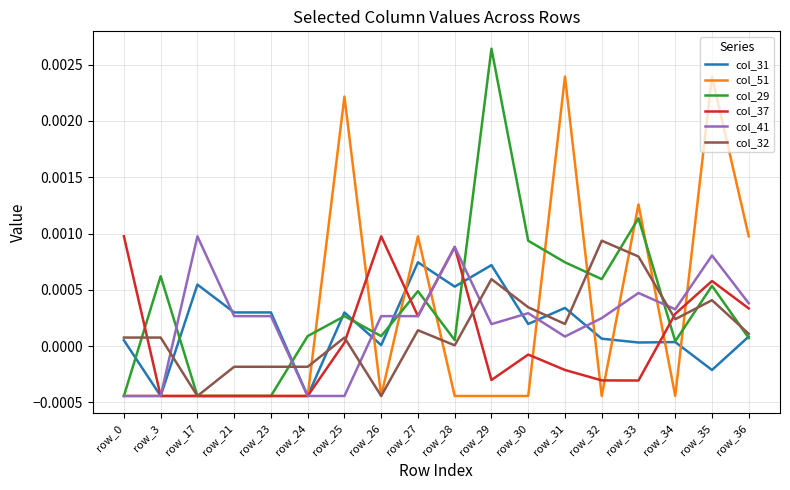

The value of col_31 at row_32 is 0.0. True or false?

True